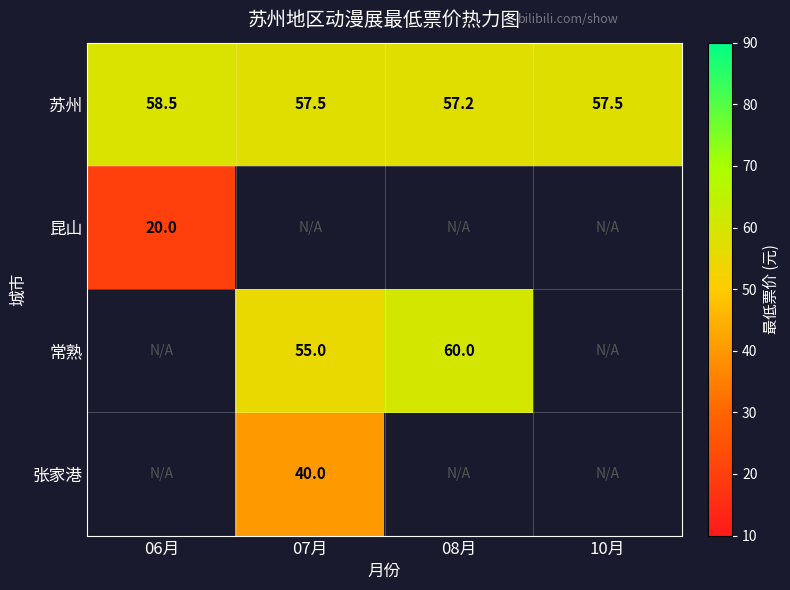

True or false: 苏州 has a value of 99.5 at 06月.

False